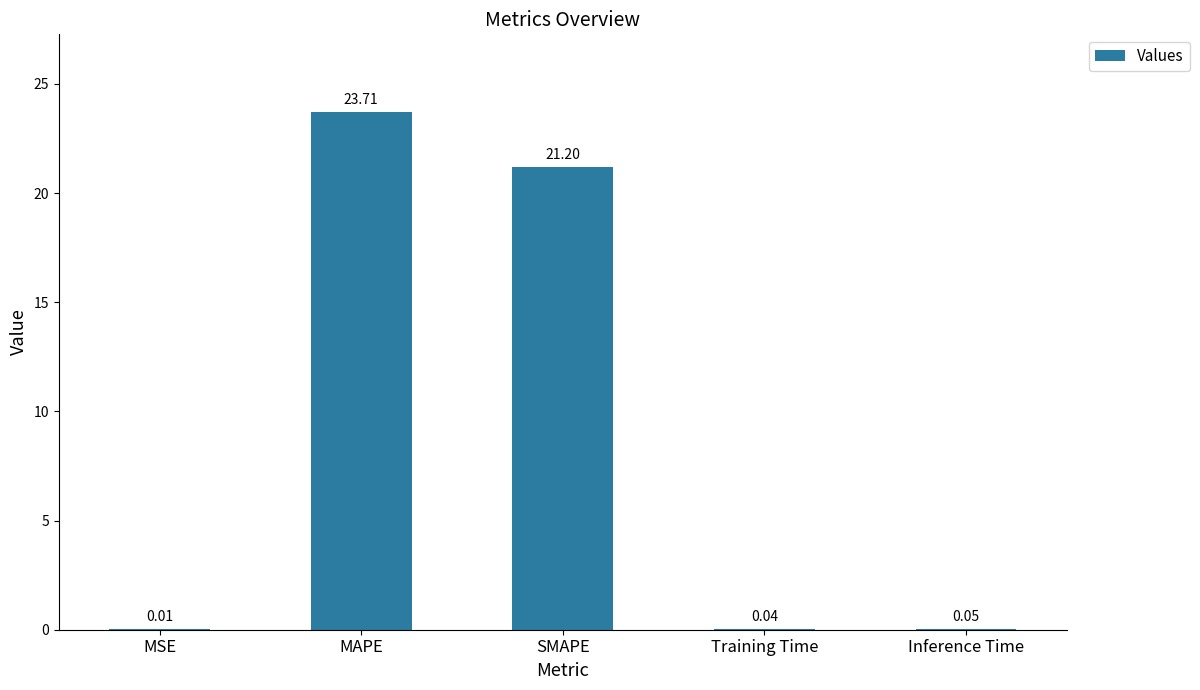

Between Inference Time and Training Time, which is larger?

Inference Time